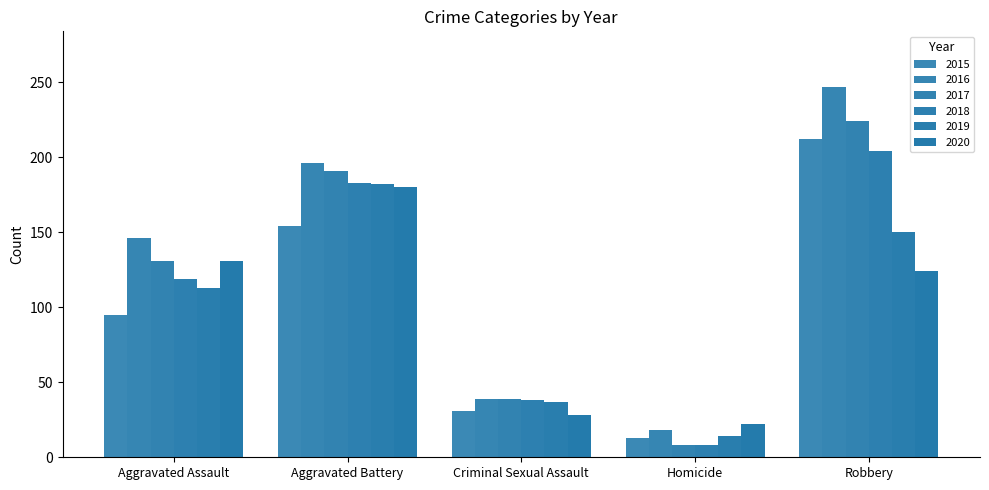

How many values in the 2020 series are below 124?

2